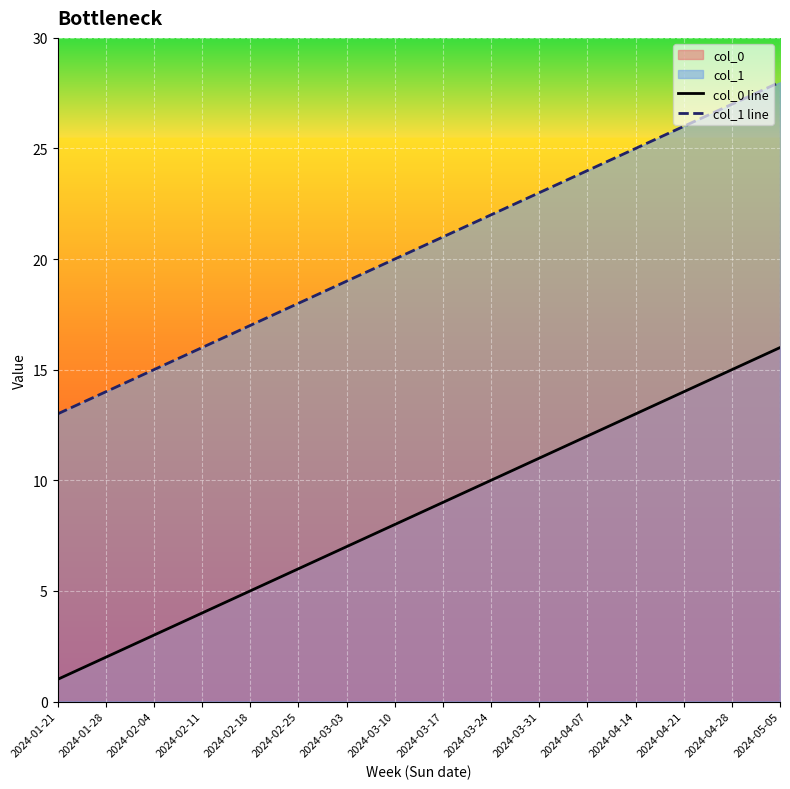

List the series in order of their peak value, lowest first.

col_0 line, col_1 line